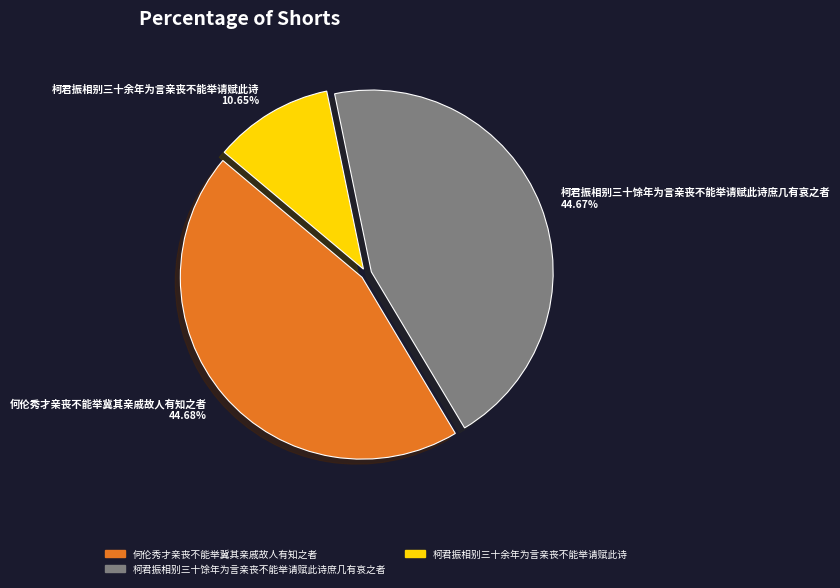

What percentage is the 柯君振相别三十余年为言亲丧不能举请赋此诗 slice, to the nearest percent?

11%